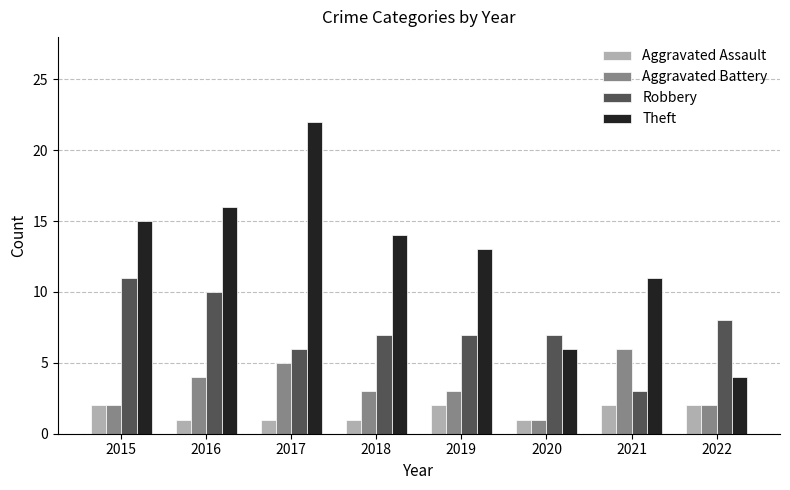

List the series in order of their peak value, highest first.

Theft, Robbery, Aggravated Battery, Aggravated Assault